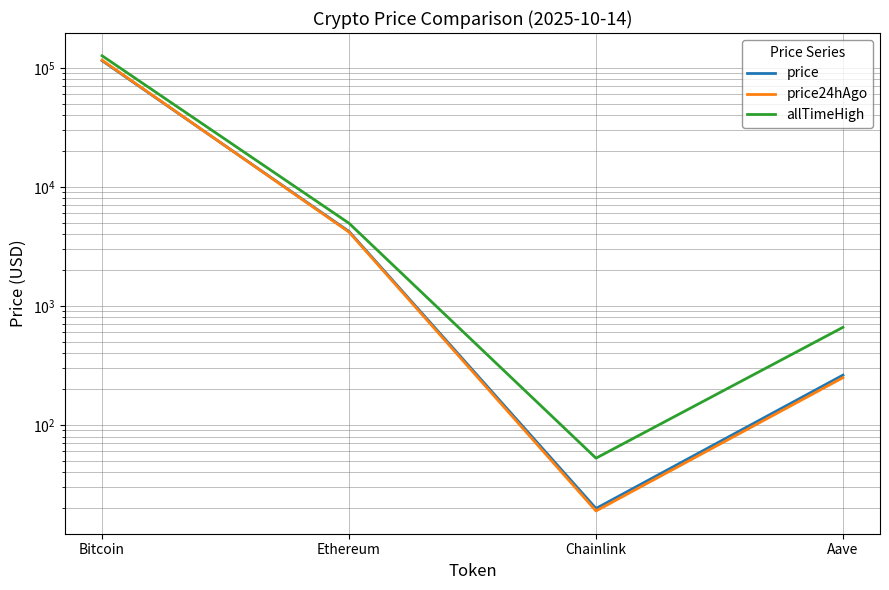

Count the number of categories in the chart.

4